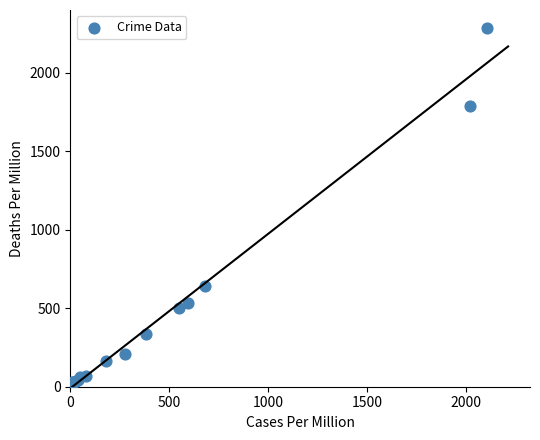

What Y value in the scatter plot is closest to 1143?

639